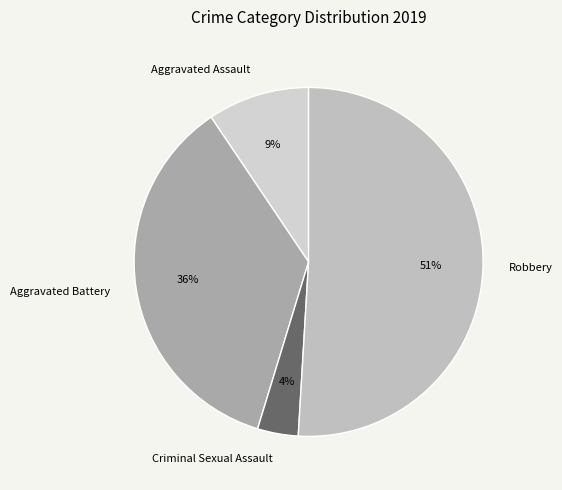

Is the sum of Criminal Sexual Assault and Aggravated Battery greater than half?

No